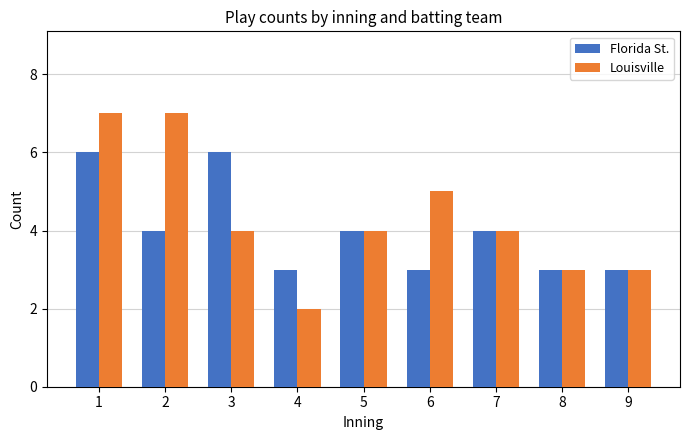

Between 3 and 8, which series saw the biggest shift?

Florida St.